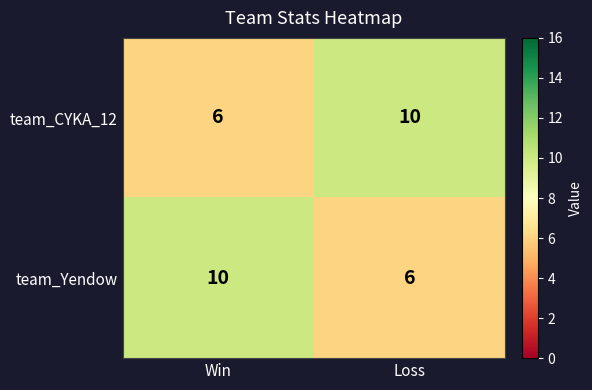

Rank the series at Loss from highest to lowest value.

team_CYKA_12, team_Yendow